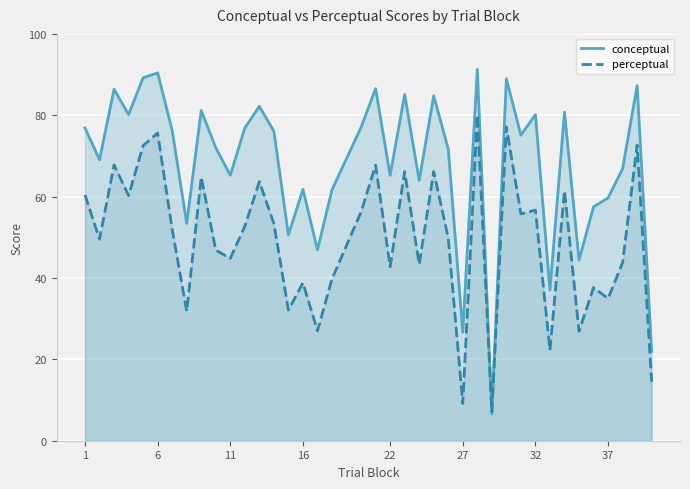

At how many categories does at least one series exceed 51?

32